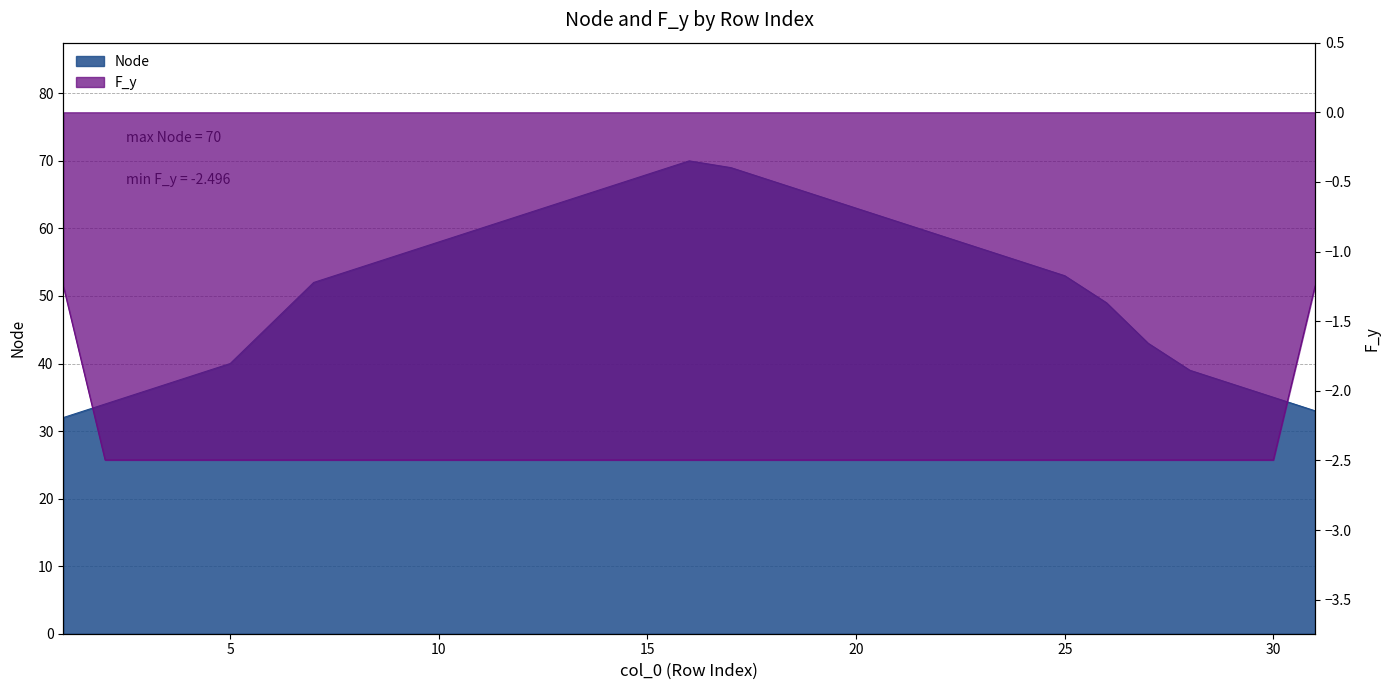

The F_y series shows -1.4 at 3. True or false?

False